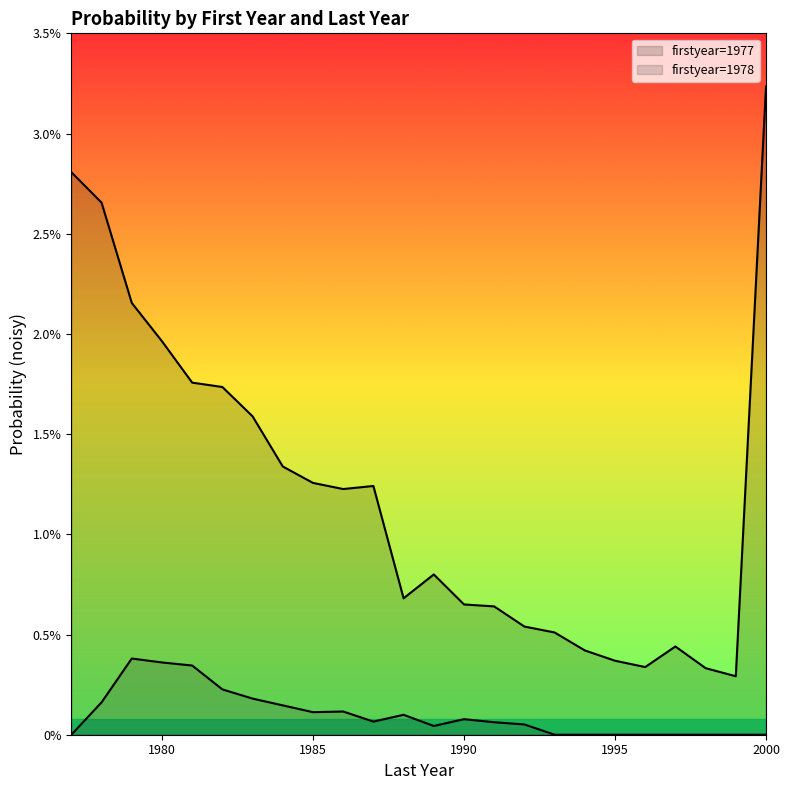

How many interior local peaks does the 1978 series have?

4